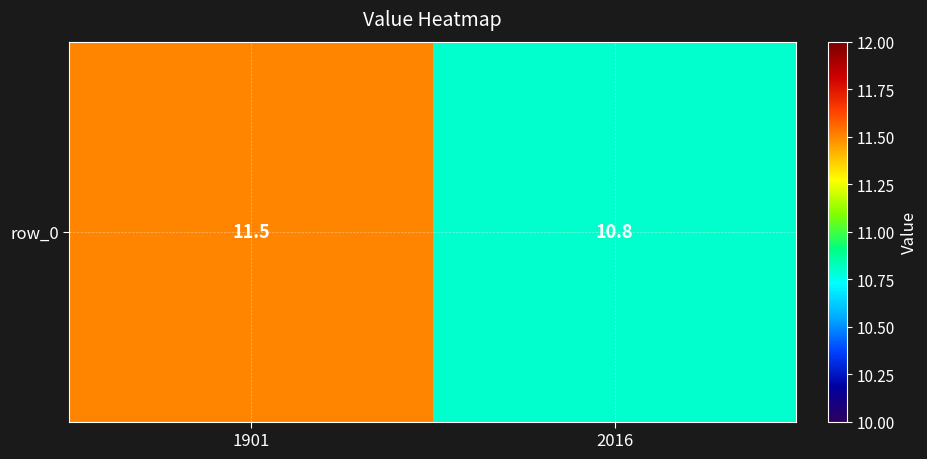

What is the difference between the maximum and minimum values?

0.7